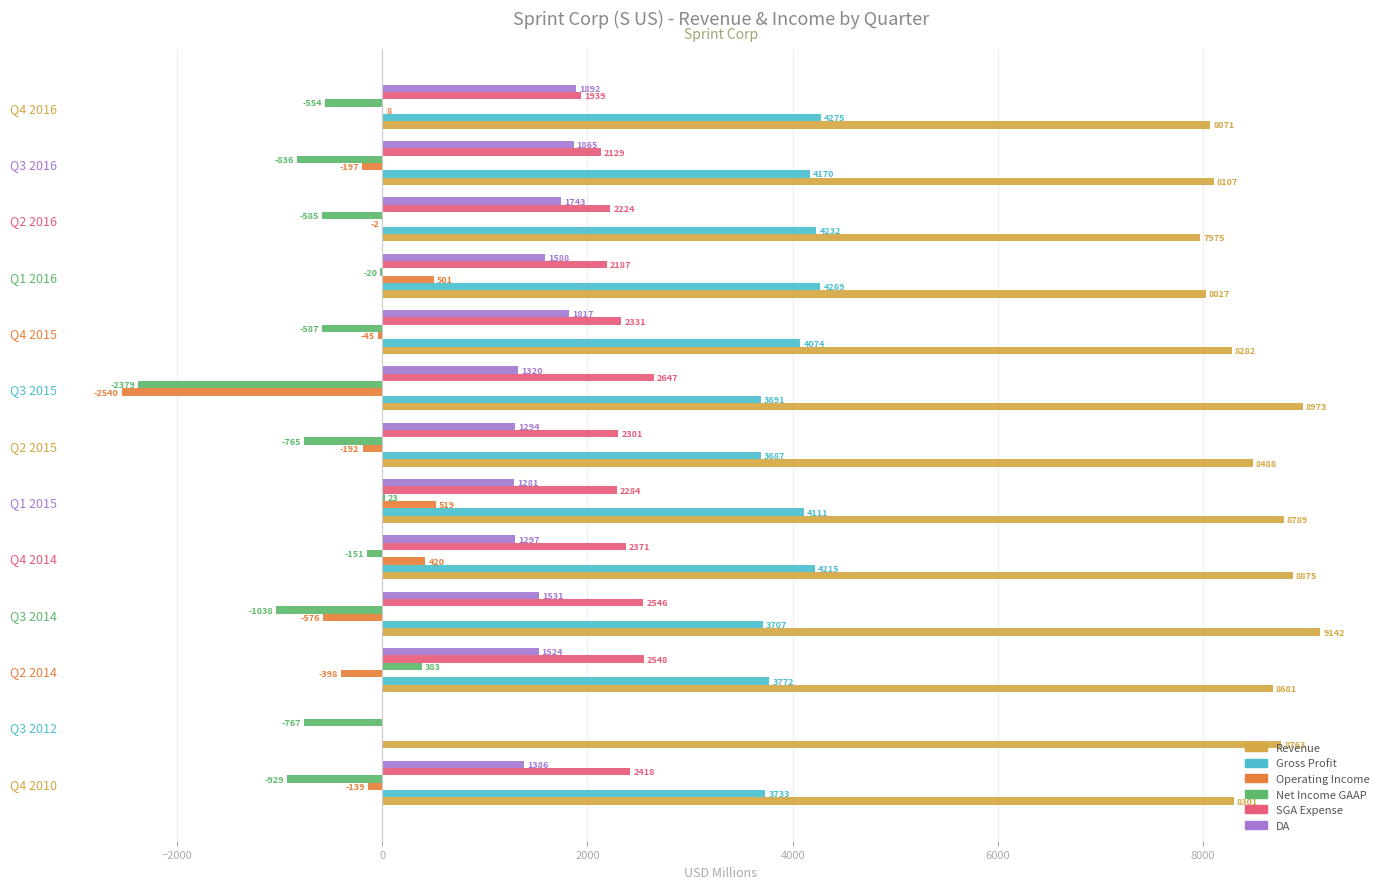

What is the sum of all SGA Expense values?

27925